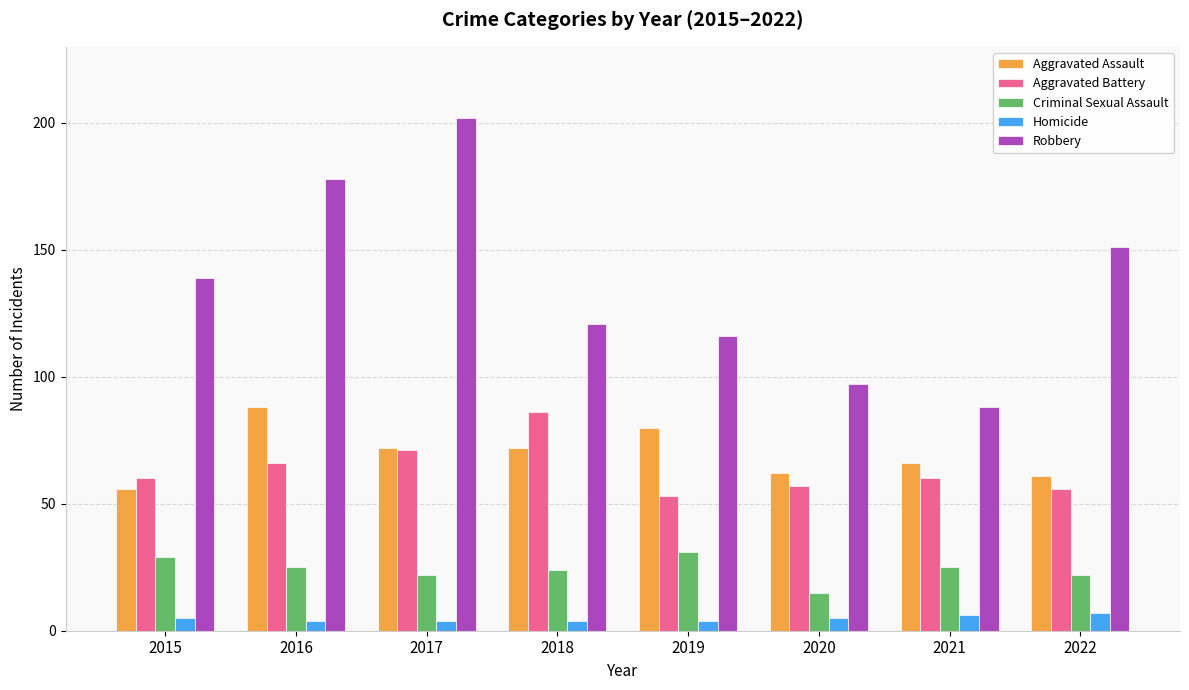

Which series changed the most between 2017 and 2022?

Robbery